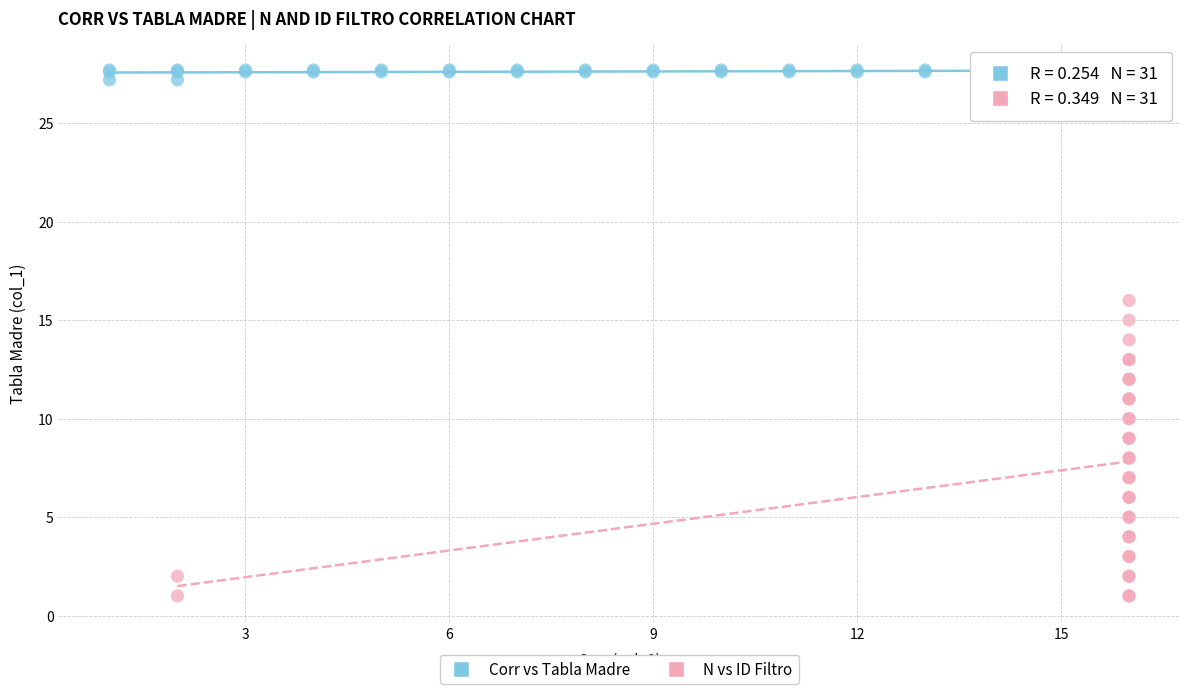

Which series has the largest Y range (max minus min)?

N vs ID Filtro